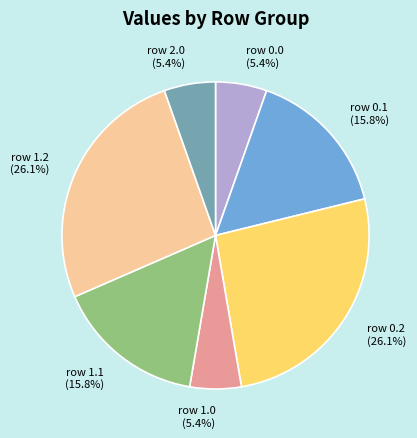

Approximately how many times larger is the value at row 2.0 compared to row 0.1?

0.3